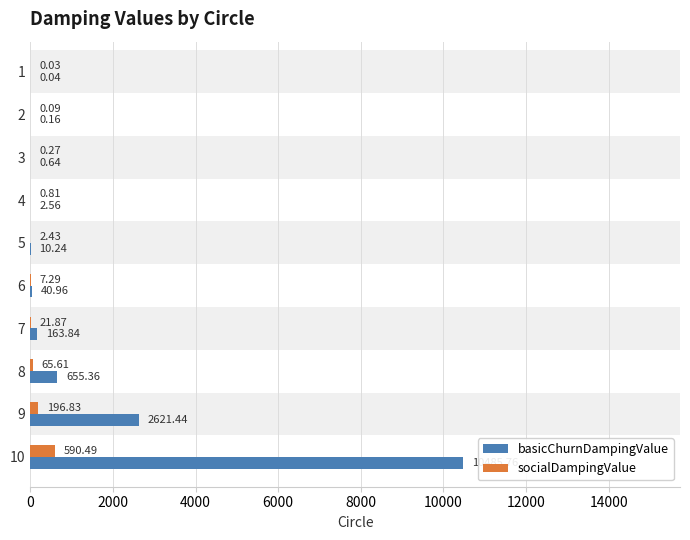

List the series in order of their overall mean, lowest first.

socialDampingValue, basicChurnDampingValue